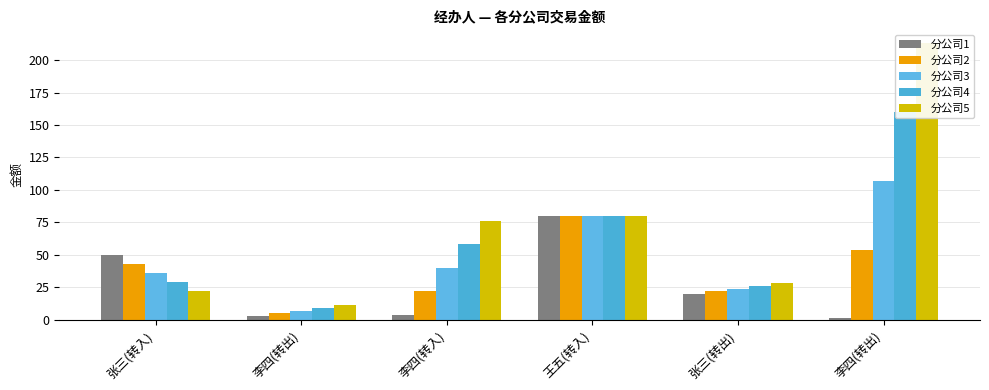

Rank the series by their maximum value, from lowest to highest.

分公司1, 分公司2, 分公司3, 分公司4, 分公司5